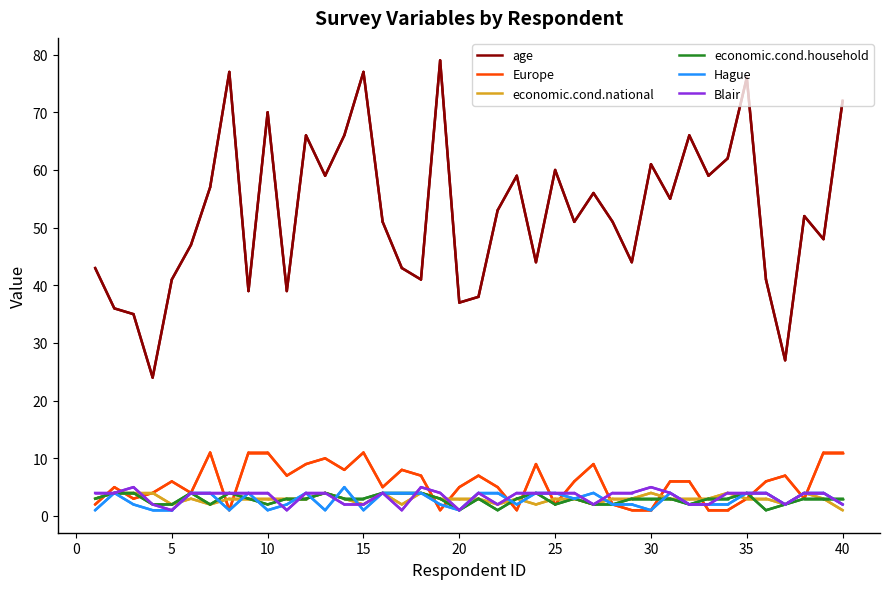

Which series has the largest total across all categories?

age